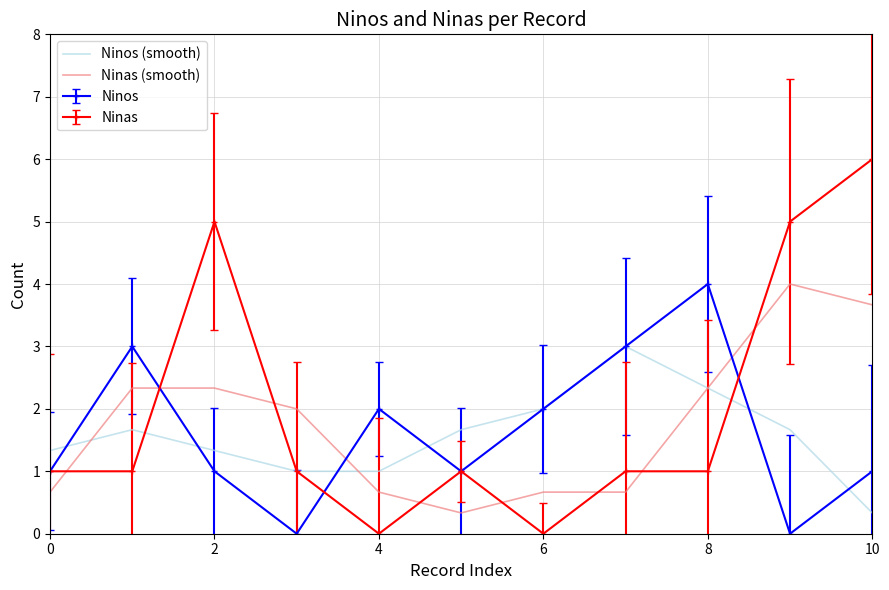

What is the difference between the second highest and minimum values in the Ninos (smooth) series?

2.0